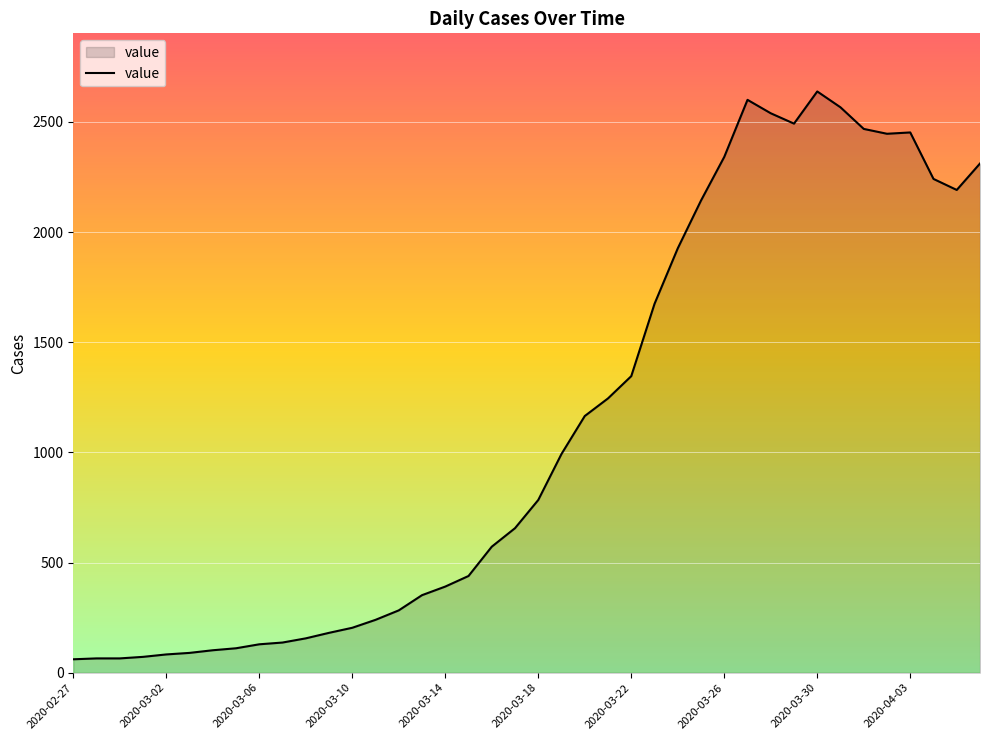

What is the difference between the maximum and minimum values?

2577